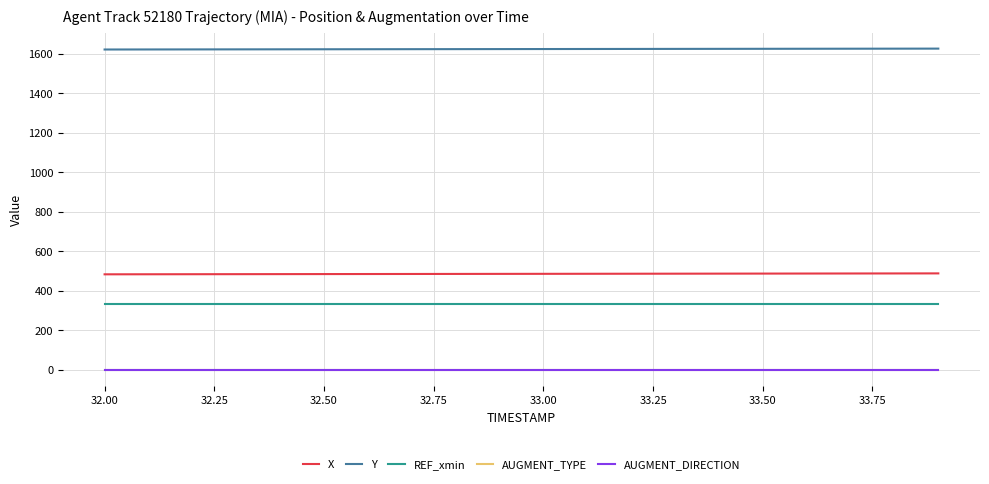

True or false: REF_xmin and AUGMENT_DIRECTION intersect in this chart.

False